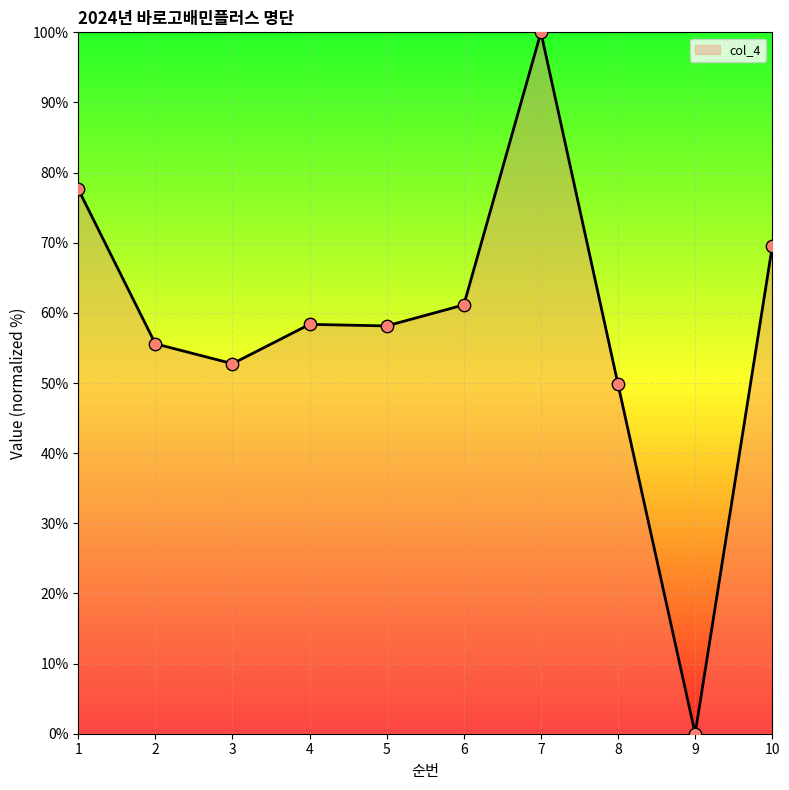

What is the change in value from 2 to 6?

+5.6